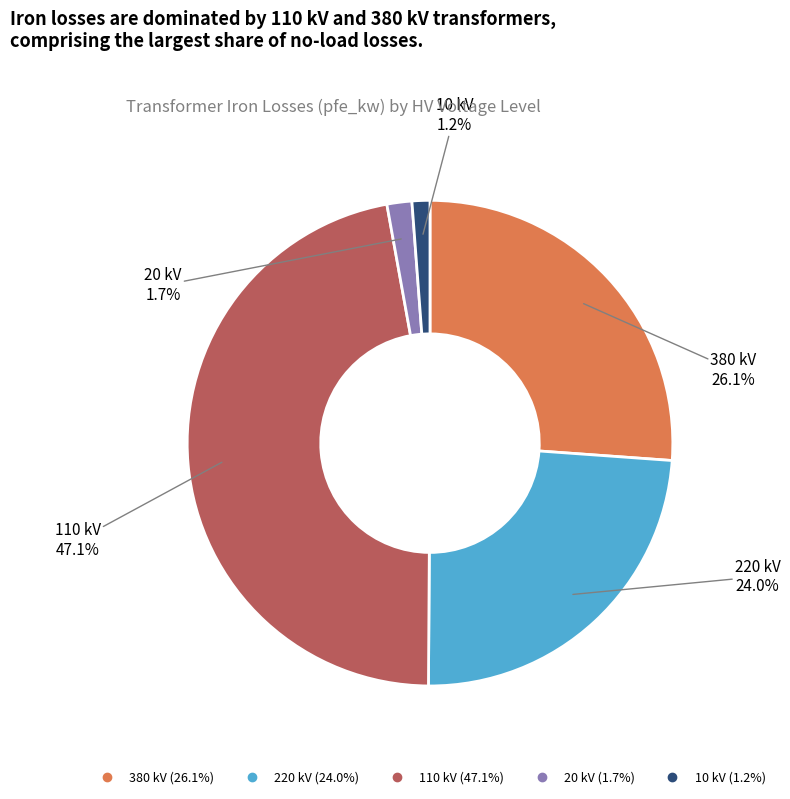

Count the number of slices in the pie.

5